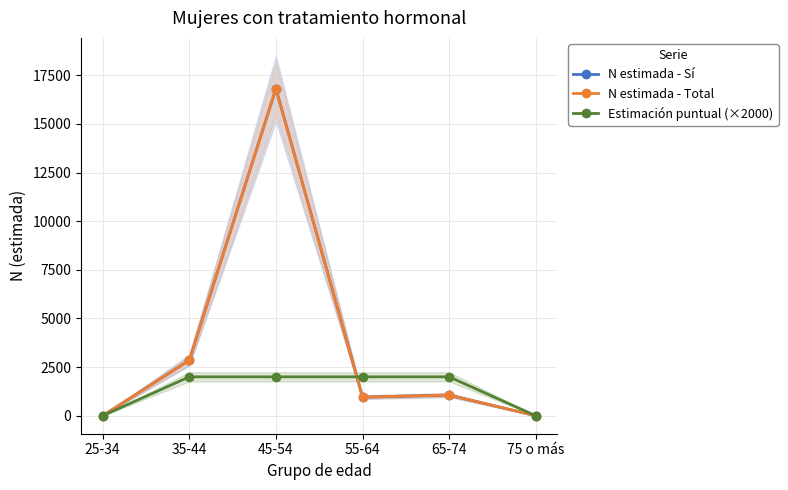

True or false: N estimada - Sí has more than 1 points higher than both neighbors.

True